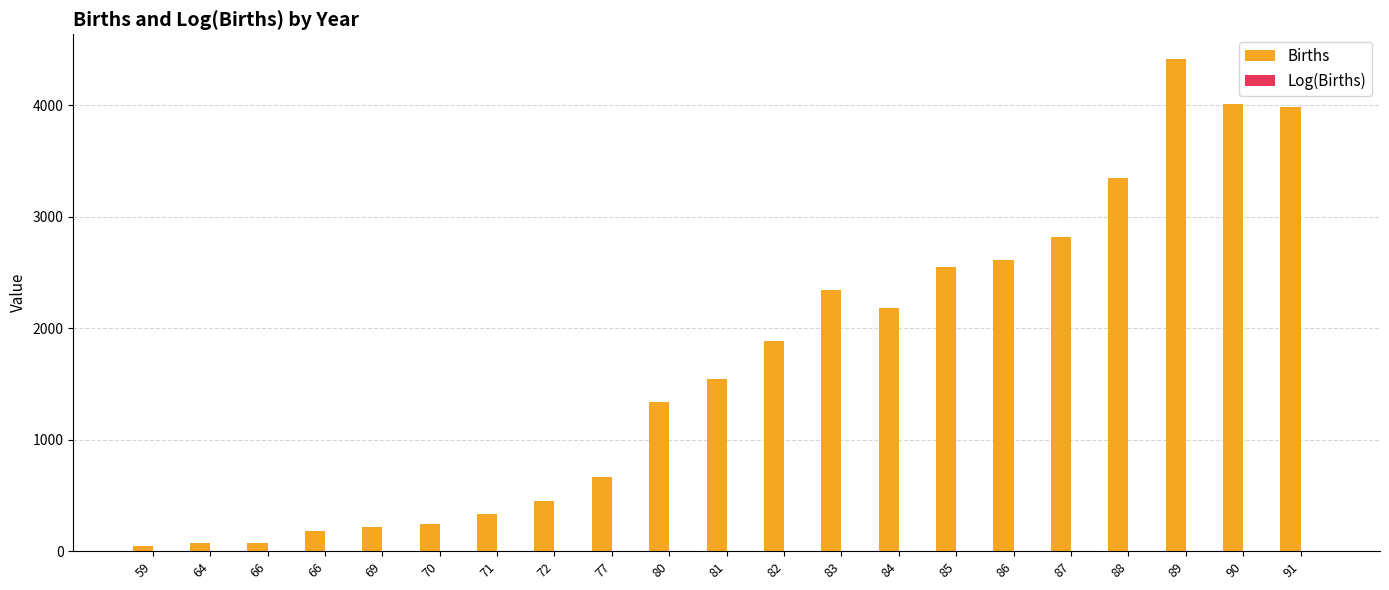

Which has a higher value, 69 or 86?

86